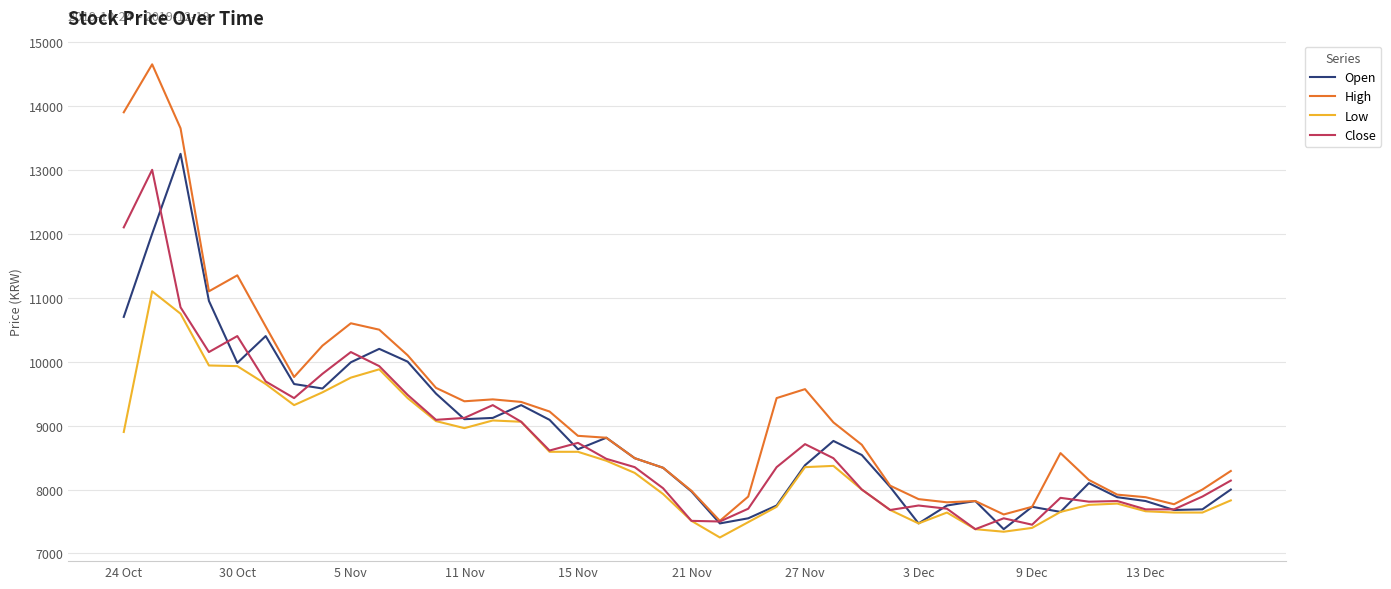

What is the minimum value for Low?

7250